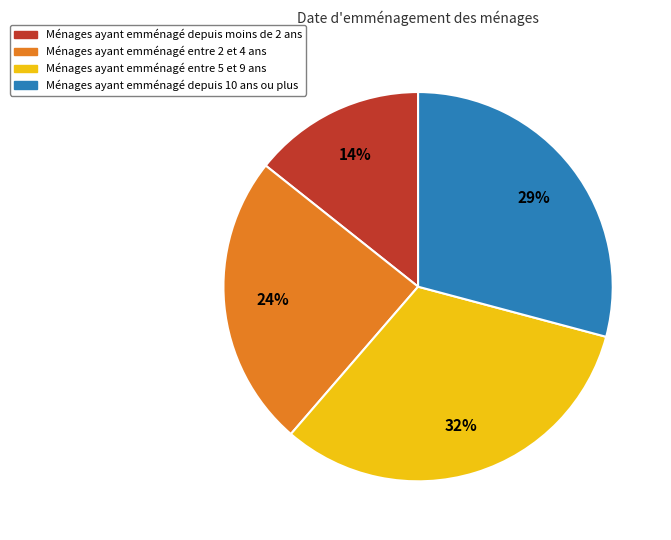

Count the number of slices in the pie.

4